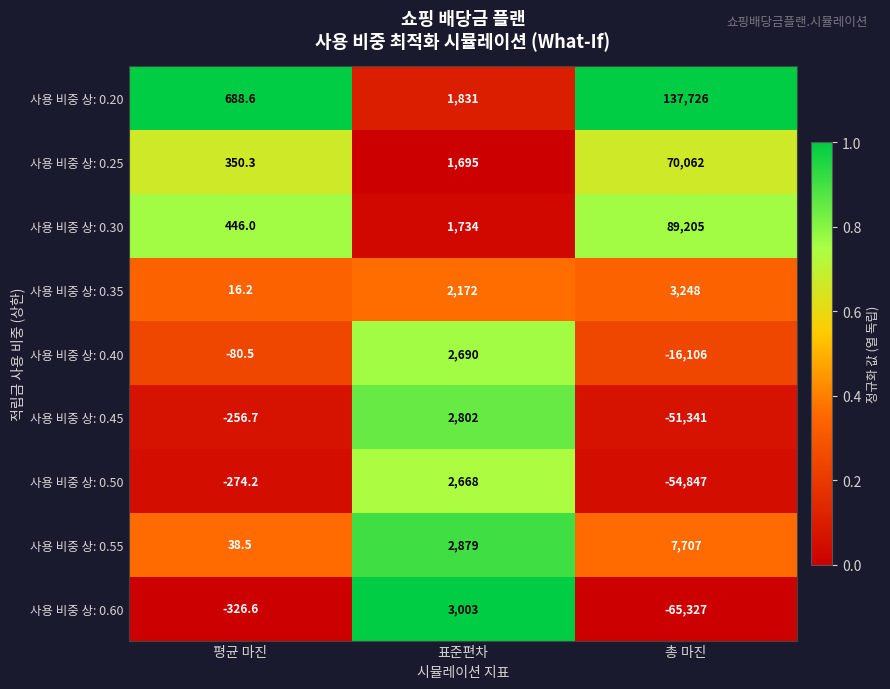

Which series has the largest total across all categories?

사용 비중 상: 0.20